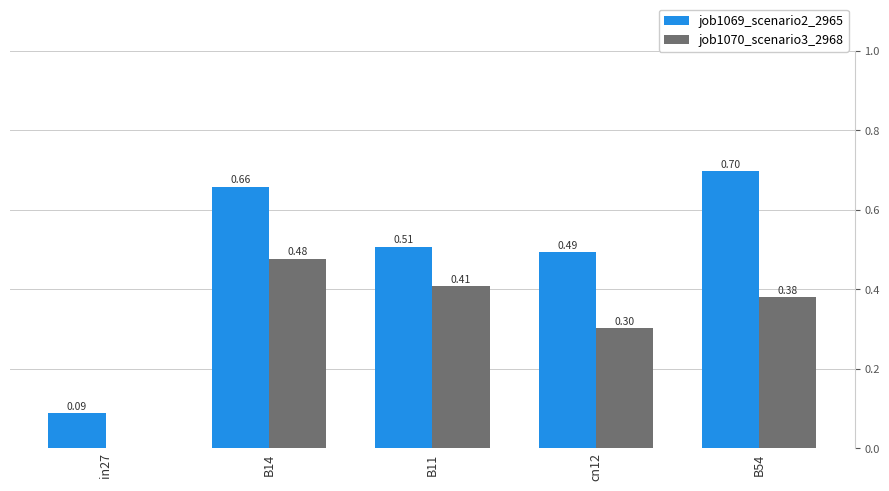

What is the sum of the job1070_scenario3_2968 values at cn12 and B11?

0.7